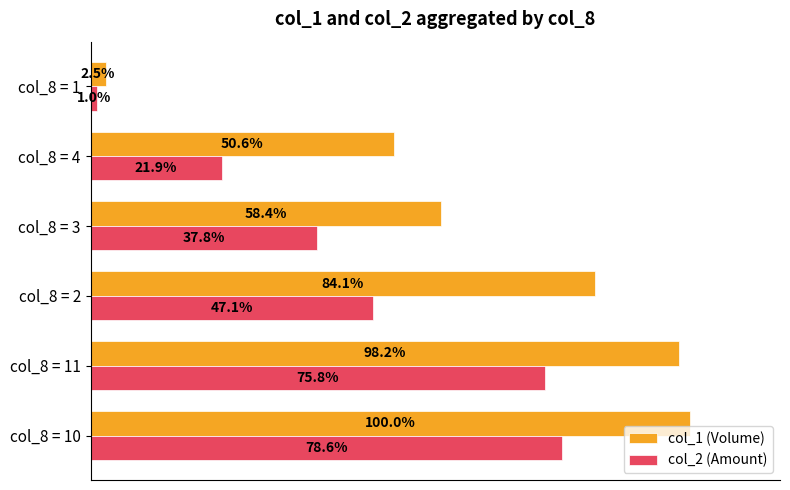

Between col_8 = 11 and col_8 = 2, which series saw the biggest shift?

col_2 (Amount)